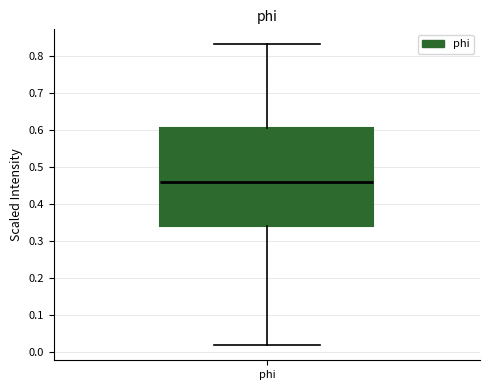

Where does the upper whisker of the box for phi end on the y-axis? The values are not printed on the chart, so give them approximately, as read against the axis.

0.83